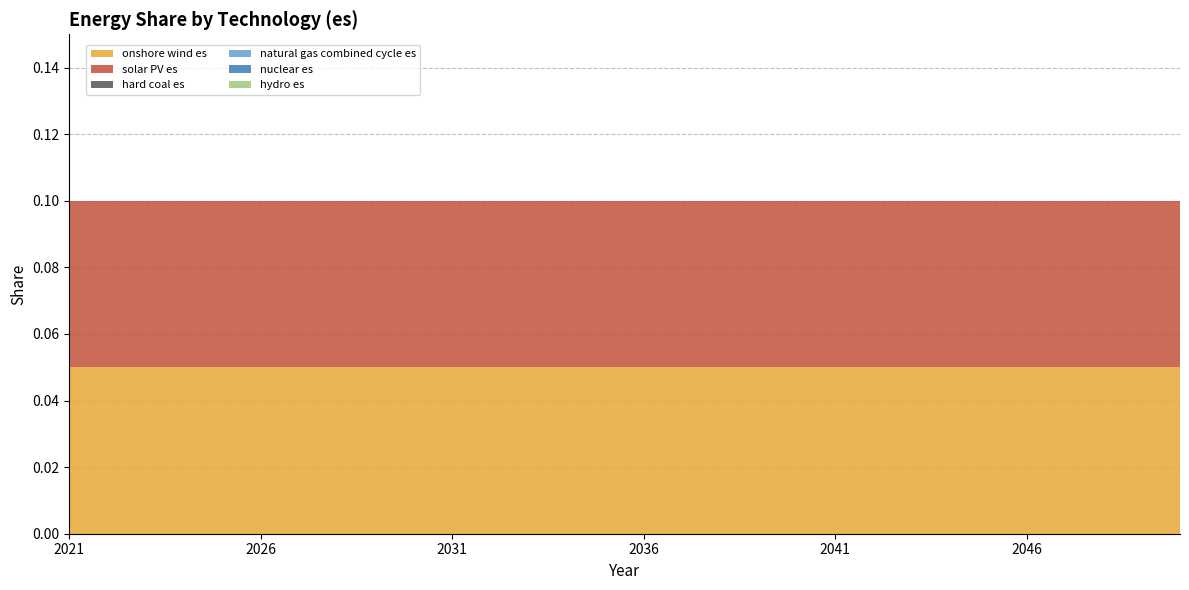

Reading left to right, list all the values displayed in this chart.

onshore wind es: 2021=0.1	2022=0.1	2023=0.1	2024=0.1	2025=0.1	2026=0.1	2027=0.1	2028=0.1	2029=0.1	2030=0.1	2031=0.1	2032=0.1	2033=0.1	2034=0.1	2035=0.1	2036=0.1	2037=0.1	2038=0.1	2039=0.1	2040=0.1	2041=0.1	2042=0.1	2043=0.1	2044=0.1	2045=0.1	2046=0.1	2047=0.1	2048=0.1	2049=0.1	2050=0.1
solar PV es: 2021=0.1	2022=0.1	2023=0.1	2024=0.1	2025=0.1	2026=0.1	2027=0.1	2028=0.1	2029=0.1	2030=0.1	2031=0.1	2032=0.1	2033=0.1	2034=0.1	2035=0.1	2036=0.1	2037=0.1	2038=0.1	2039=0.1	2040=0.1	2041=0.1	2042=0.1	2043=0.1	2044=0.1	2045=0.1	2046=0.1	2047=0.1	2048=0.1	2049=0.1	2050=0.1
hard coal es: 2021=0.0	2022=0.0	2023=0.0	2024=0.0	2025=0.0	2026=0.0	2027=0.0	2028=0.0	2029=0.0	2030=0.0	2031=0.0	2032=0.0	2033=0.0	2034=0.0	2035=0.0	2036=0.0	2037=0.0	2038=0.0	2039=0.0	2040=0.0	2041=0.0	2042=0.0	2043=0.0	2044=0.0	2045=0.0	2046=0.0	2047=0.0	2048=0.0	2049=0.0	2050=0.0
natural gas combined cycle es: 2021=0.0	2022=0.0	2023=0.0	2024=0.0	2025=0.0	2026=0.0	2027=0.0	2028=0.0	2029=0.0	2030=0.0	2031=0.0	2032=0.0	2033=0.0	2034=0.0	2035=0.0	2036=0.0	2037=0.0	2038=0.0	2039=0.0	2040=0.0	2041=0.0	2042=0.0	2043=0.0	2044=0.0	2045=0.0	2046=0.0	2047=0.0	2048=0.0	2049=0.0	2050=0.0
nuclear es: 2021=0.0	2022=0.0	2023=0.0	2024=0.0	2025=0.0	2026=0.0	2027=0.0	2028=0.0	2029=0.0	2030=0.0	2031=0.0	2032=0.0	2033=0.0	2034=0.0	2035=0.0	2036=0.0	2037=0.0	2038=0.0	2039=0.0	2040=0.0	2041=0.0	2042=0.0	2043=0.0	2044=0.0	2045=0.0	2046=0.0	2047=0.0	2048=0.0	2049=0.0	2050=0.0
hydro es: 2021=0.0	2022=0.0	2023=0.0	2024=0.0	2025=0.0	2026=0.0	2027=0.0	2028=0.0	2029=0.0	2030=0.0	2031=0.0	2032=0.0	2033=0.0	2034=0.0	2035=0.0	2036=0.0	2037=0.0	2038=0.0	2039=0.0	2040=0.0	2041=0.0	2042=0.0	2043=0.0	2044=0.0	2045=0.0	2046=0.0	2047=0.0	2048=0.0	2049=0.0	2050=0.0